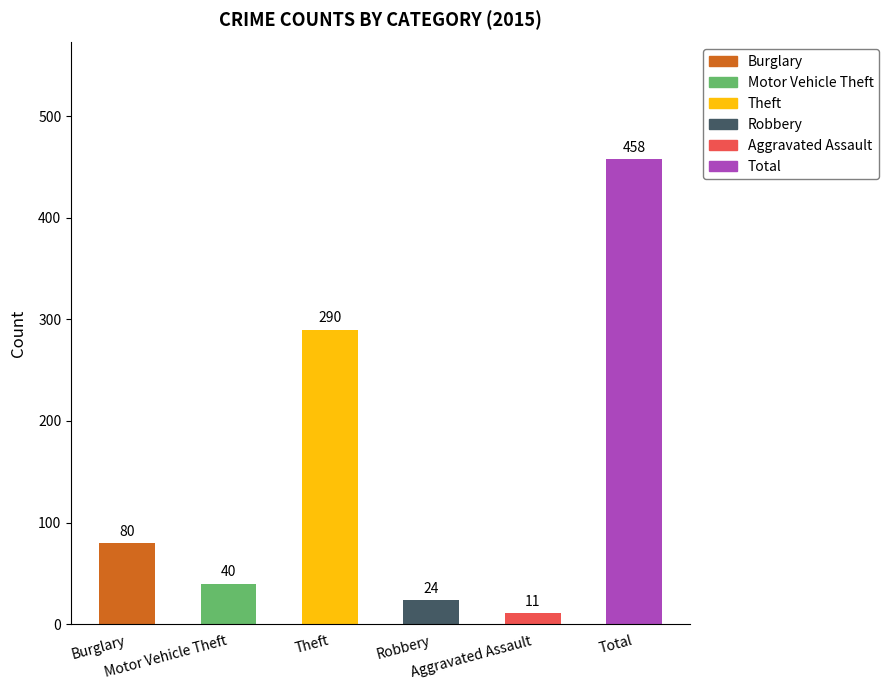

Does the chart contain stacked bars?

No